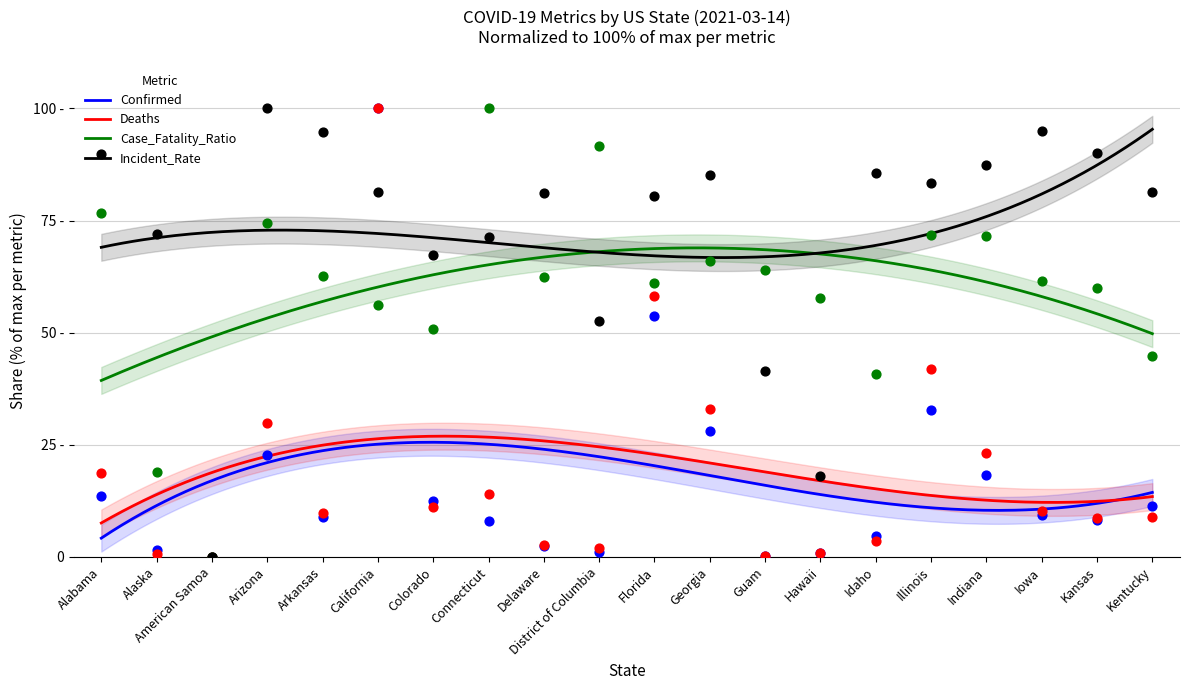

What is the total value across all series at Alaska?

93.2